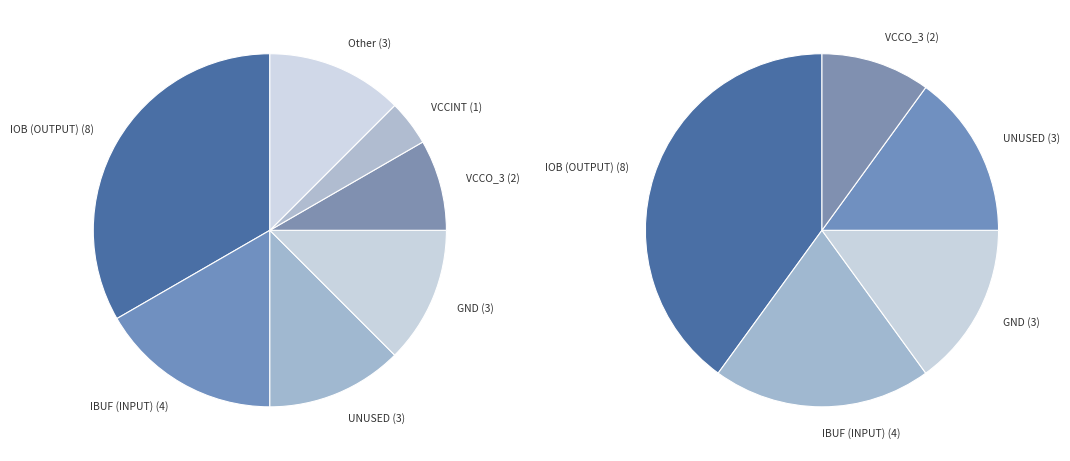

To the nearest percent, what portion does GND represent?

13%